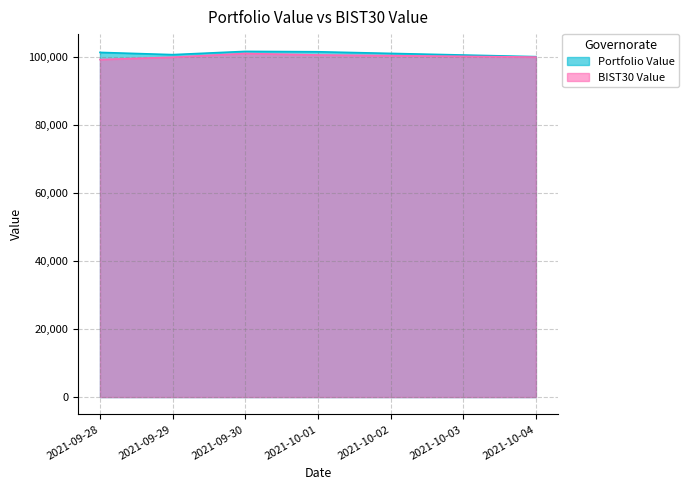

List the labels in order of Portfolio Value value, smallest first.

2021-10-04, 2021-09-29, 2021-09-28, 2021-10-01, 2021-09-30